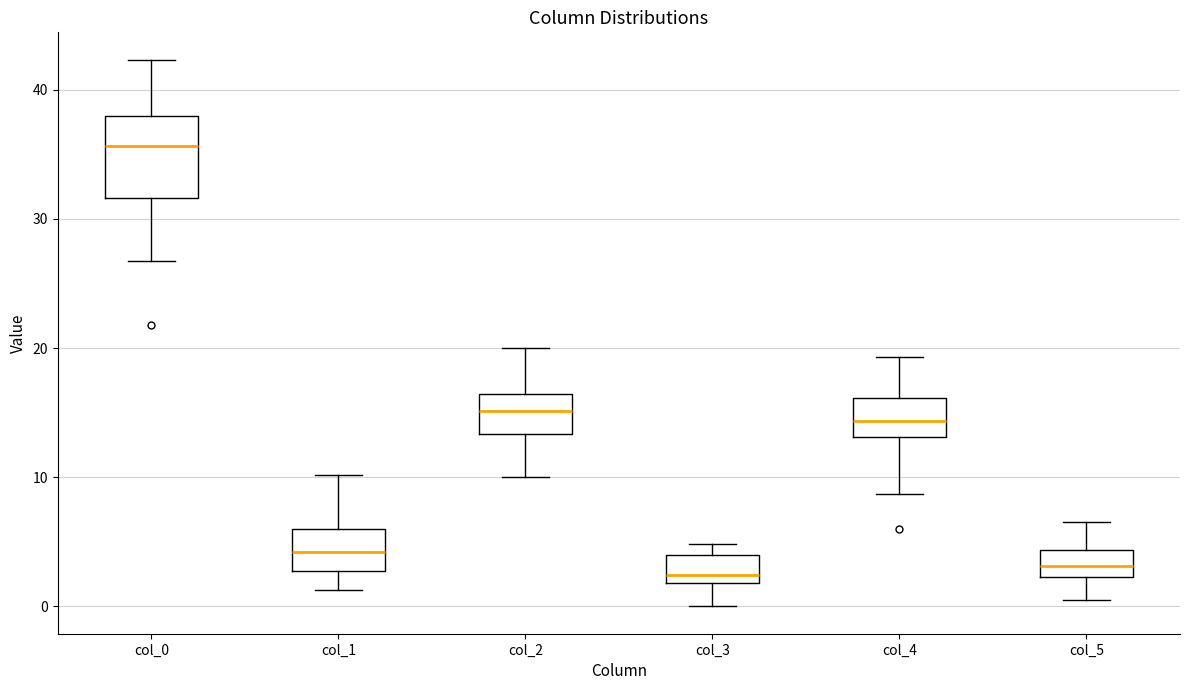

Which box's median line is the highest?

col_0